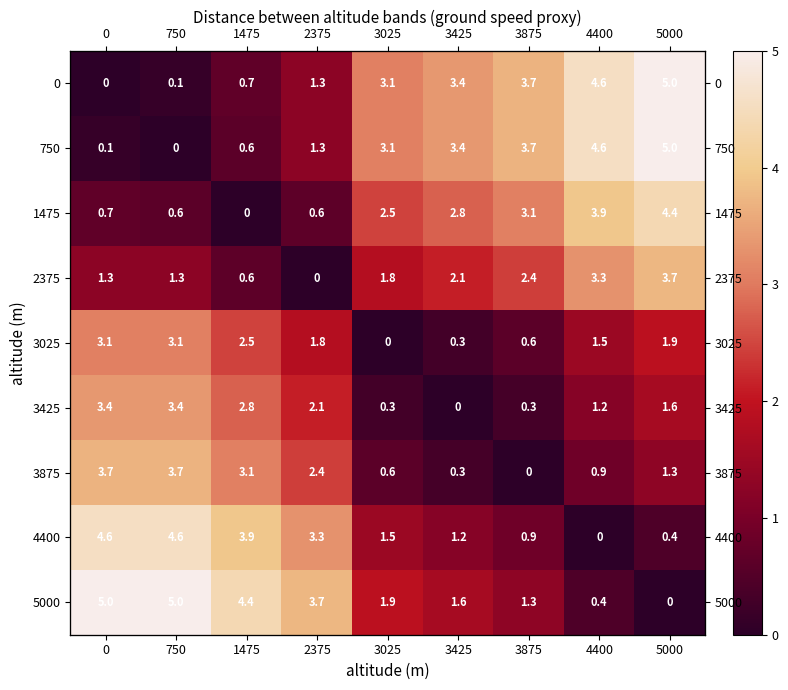

Where is 4400 nearest to the value 2?

3025